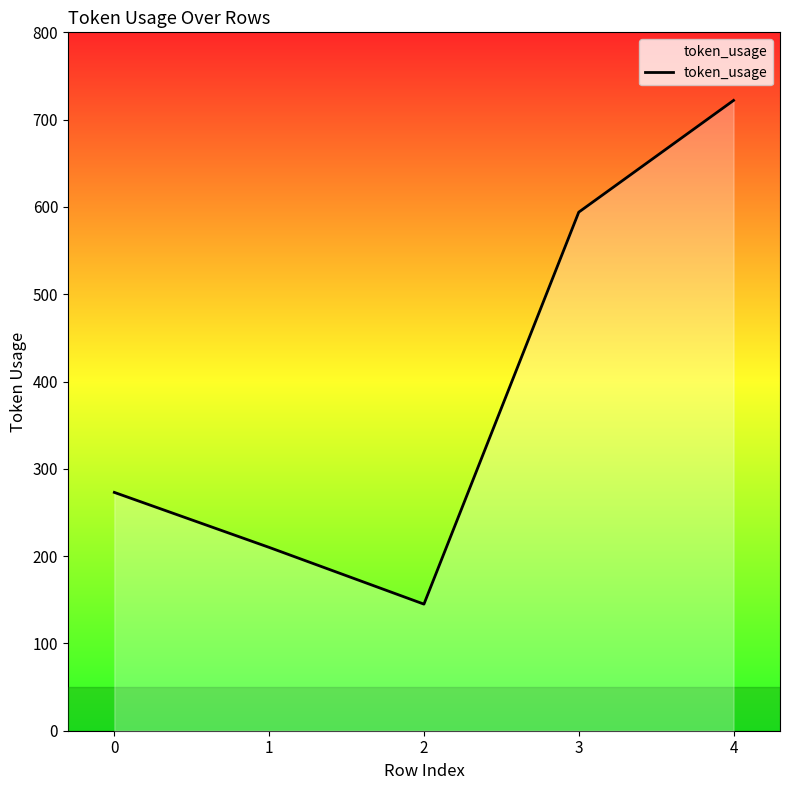

Is it true that the value at 2 is 145?

True